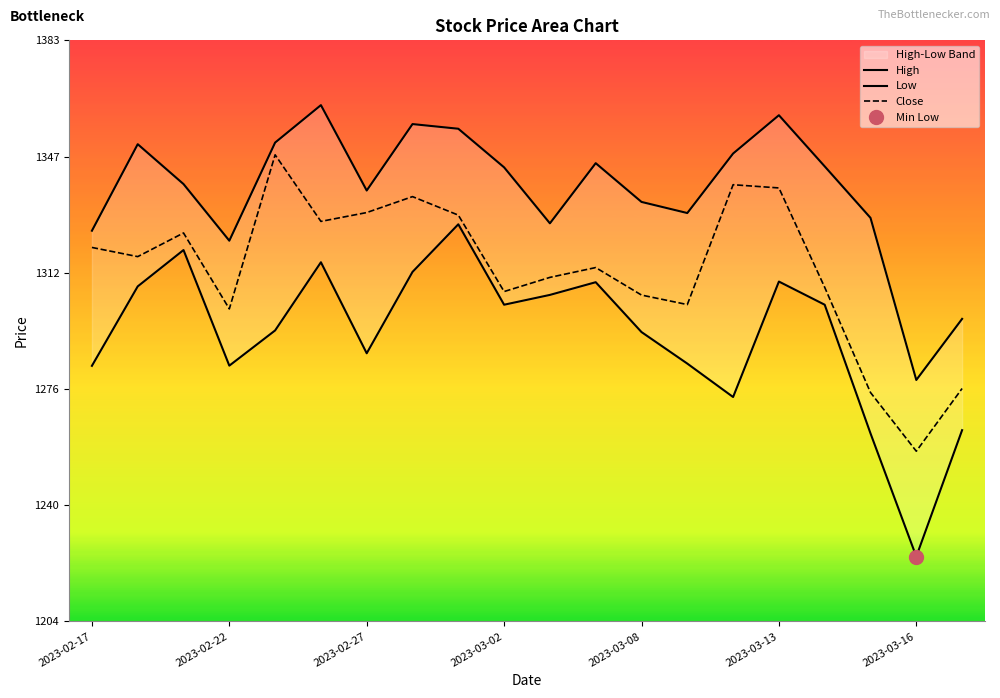

What is the total value across all series at 19?

3836.2